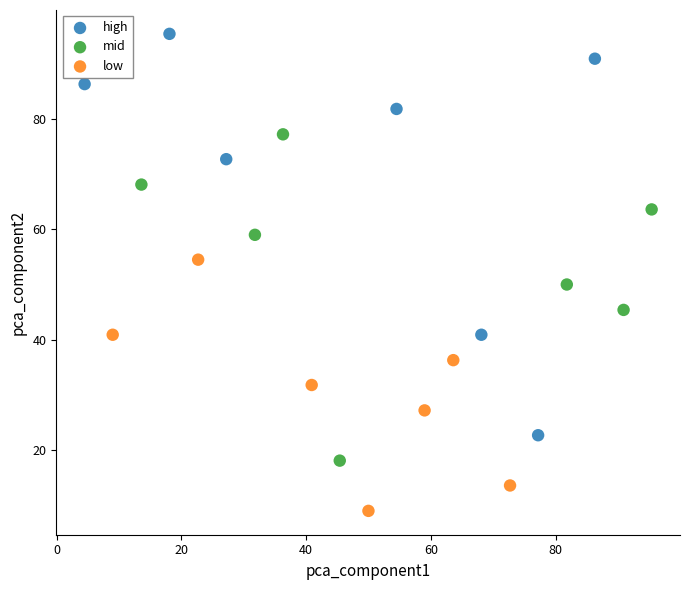

Which series contains the highest Y value?

high